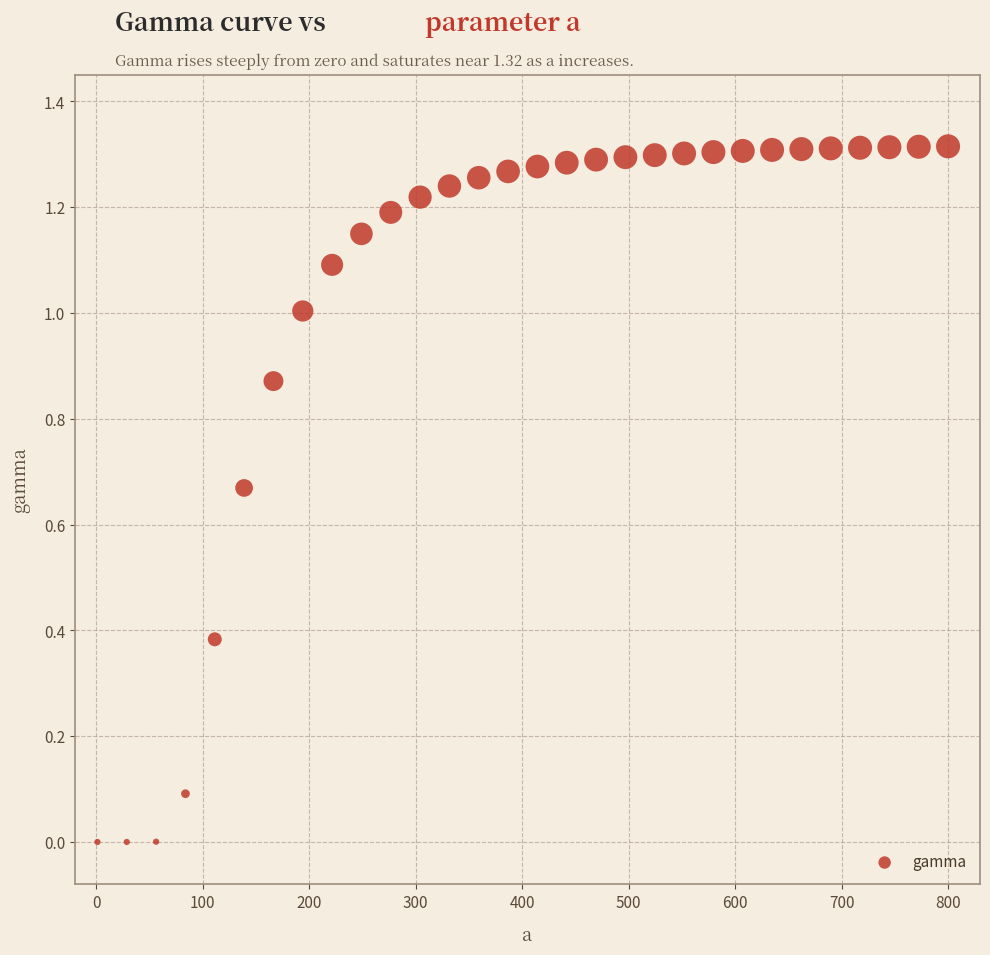

What is the range of X values (max minus min)?

799.0